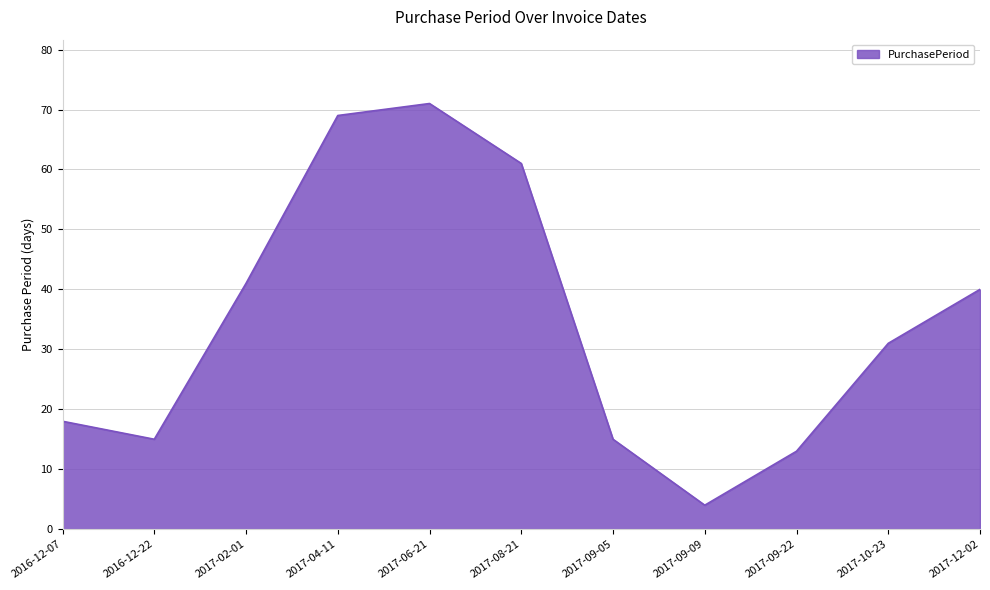

True or false: the data shows 22 at 2017-12-02.

False